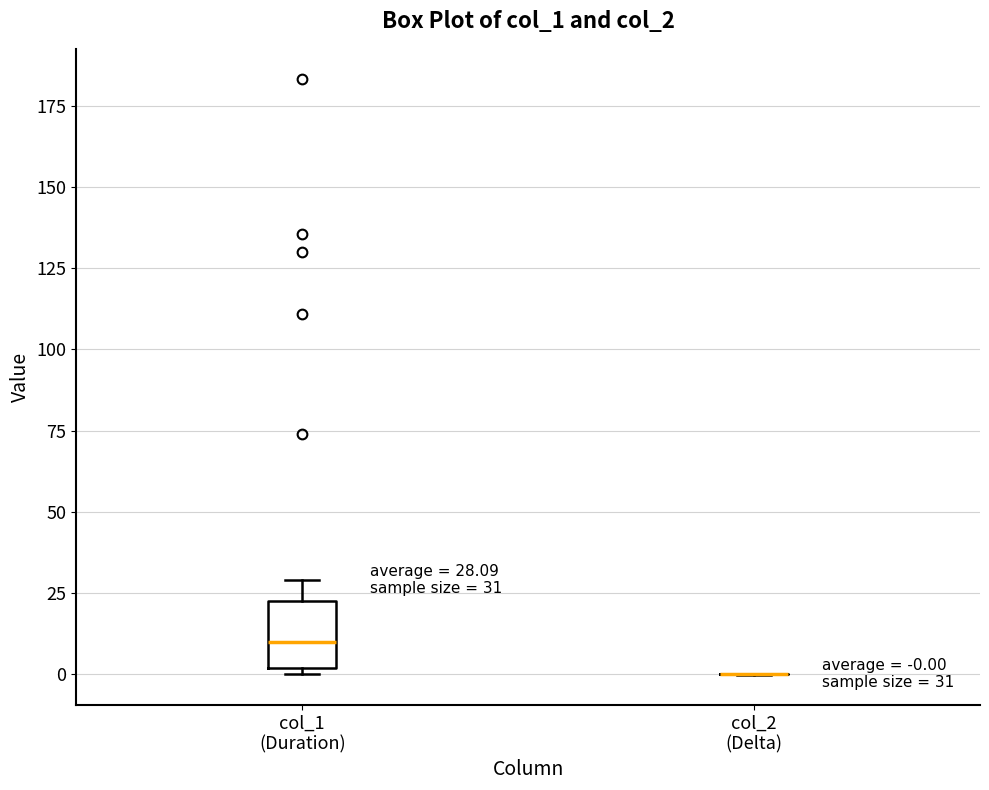

Comparing the boxes themselves (not the whiskers), which one is the tallest?

col_1 (Duration)